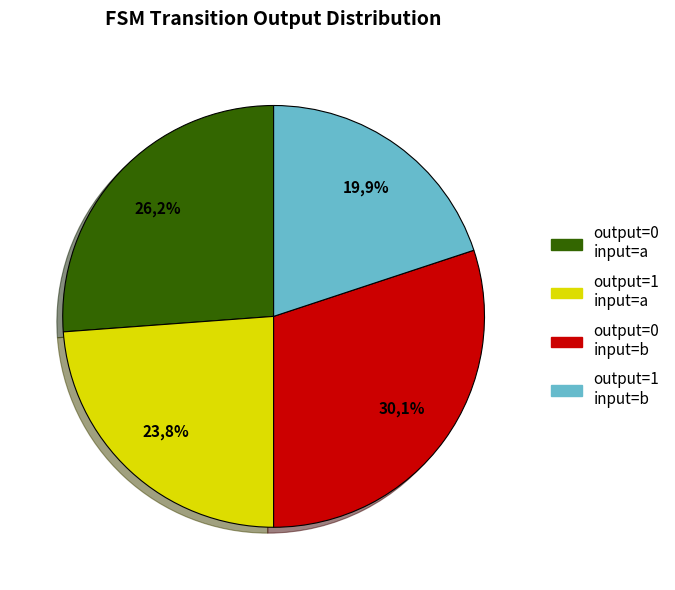

To the nearest percent, what is the difference between the output=0, input=b and output=1, input=a slice percentages?

6%